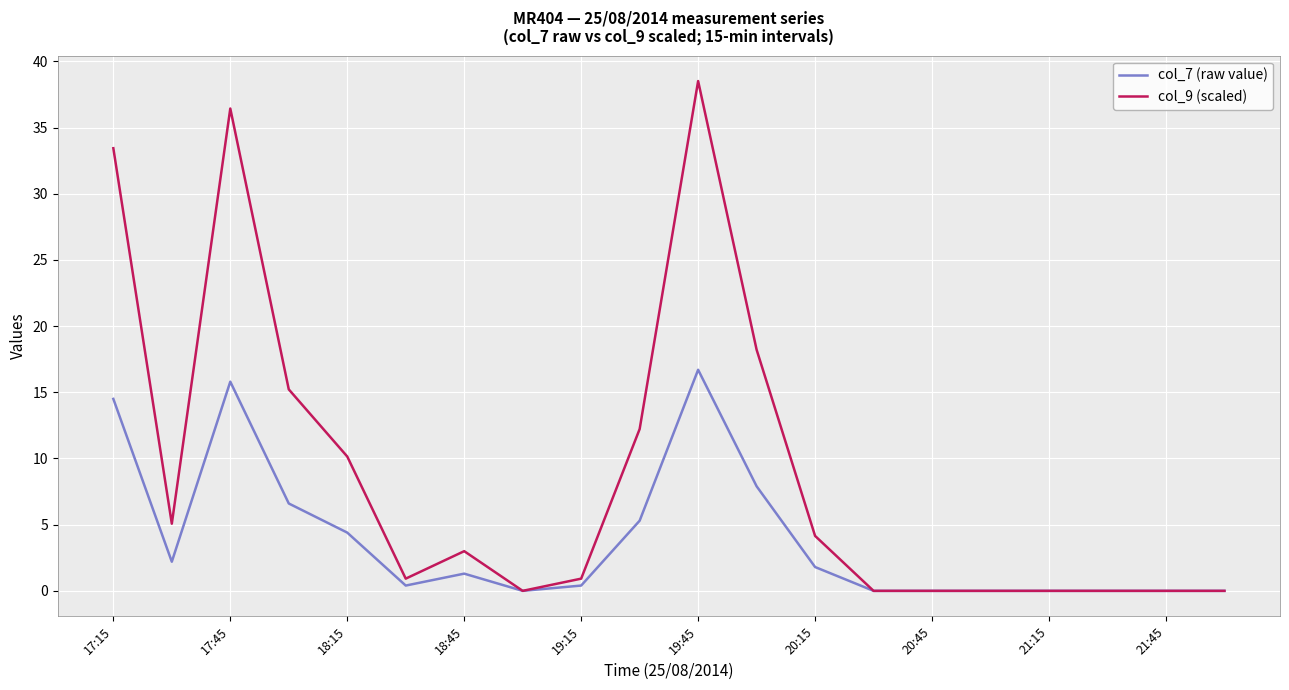

What is the maximum value for col_9 (scaled)?

38.5